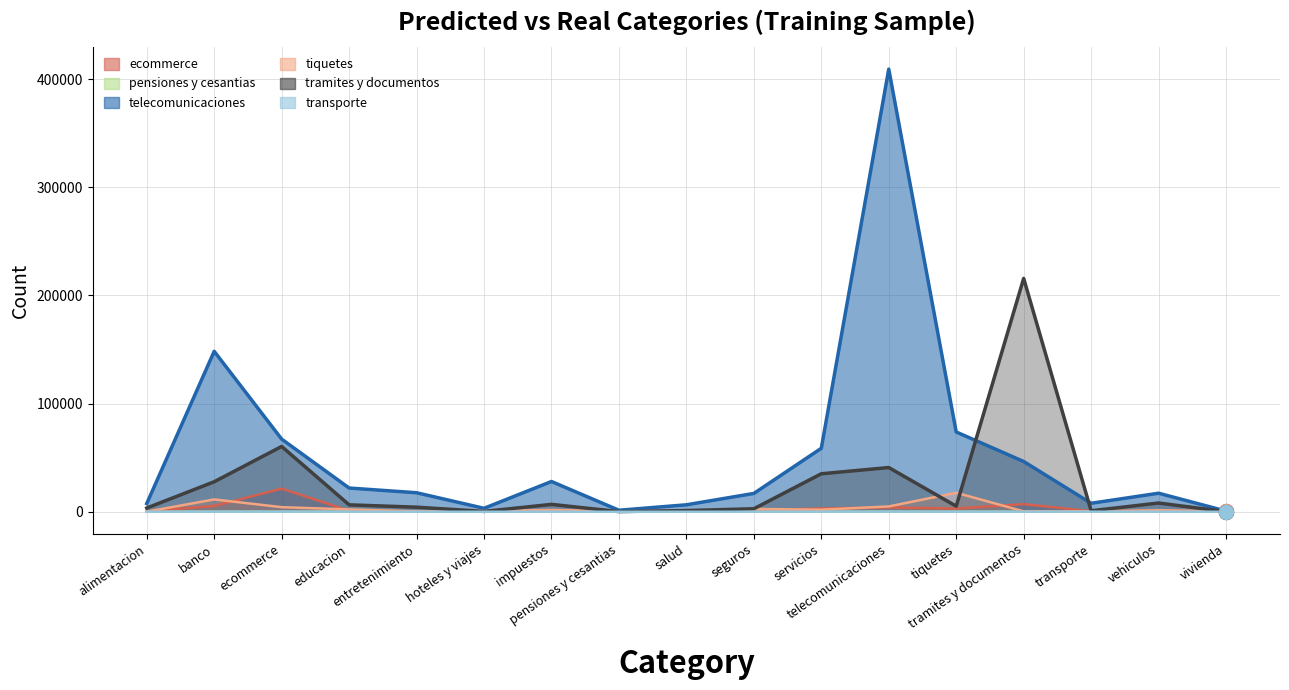

In tramites y documentos, how many points are lower than both neighbors (excluding endpoints)?

4